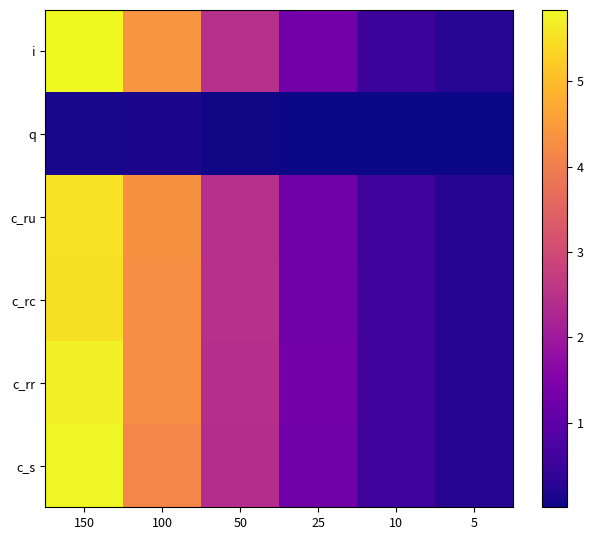

Between 100 and 50, which is larger?

100